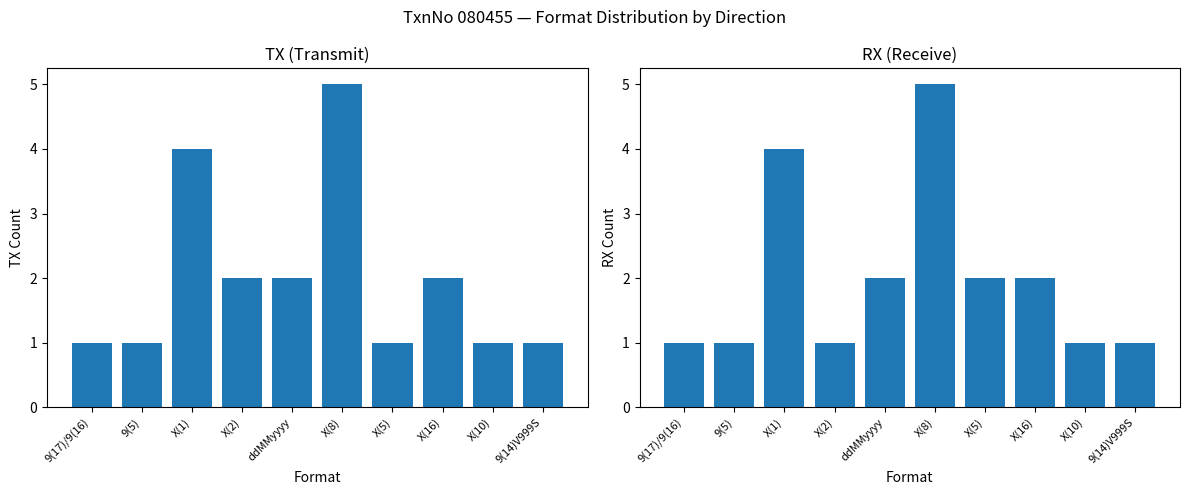

Is the value of TX at X(16) greater than the value of RX at 9(5)?

Yes